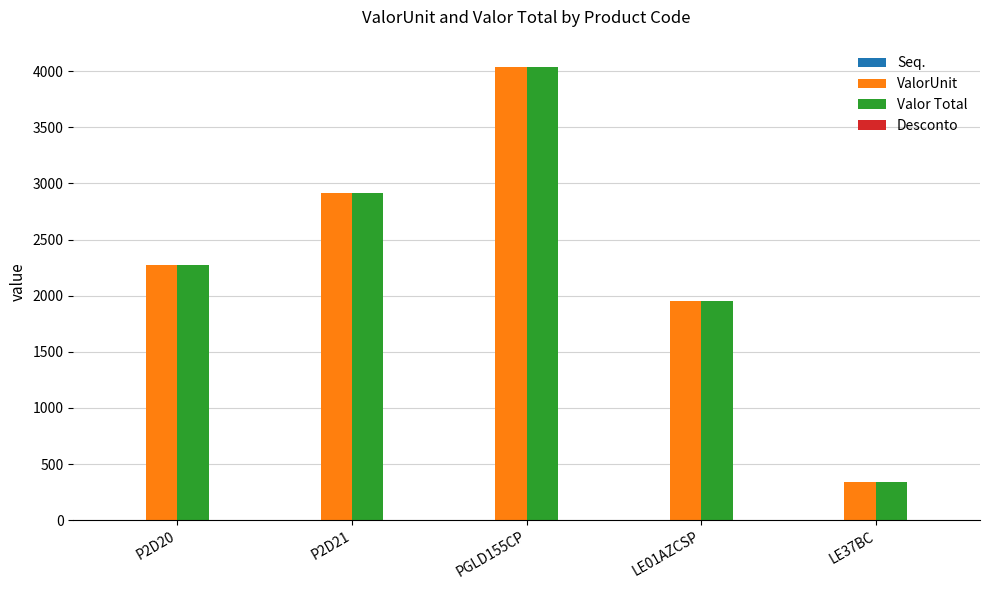

The value of ValorUnit at PGLD155CP is 4042.2. True or false?

True